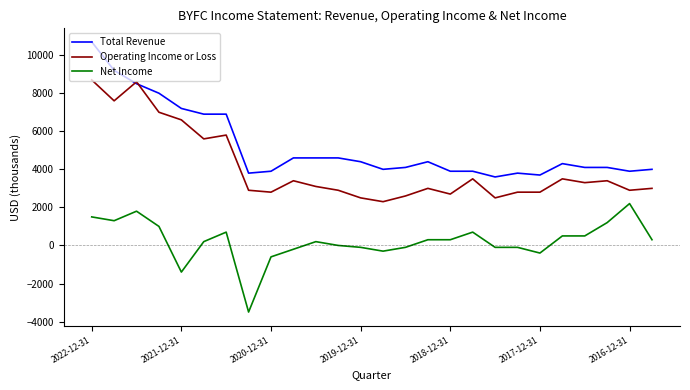

Which series has the widest spread of values?

Total Revenue